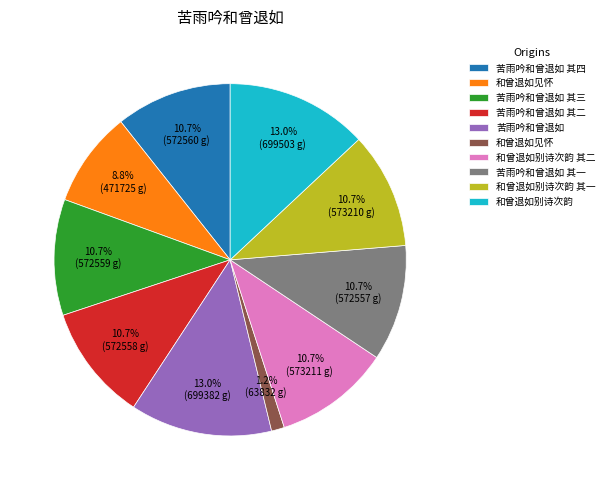

Does any single category account for the majority?

No